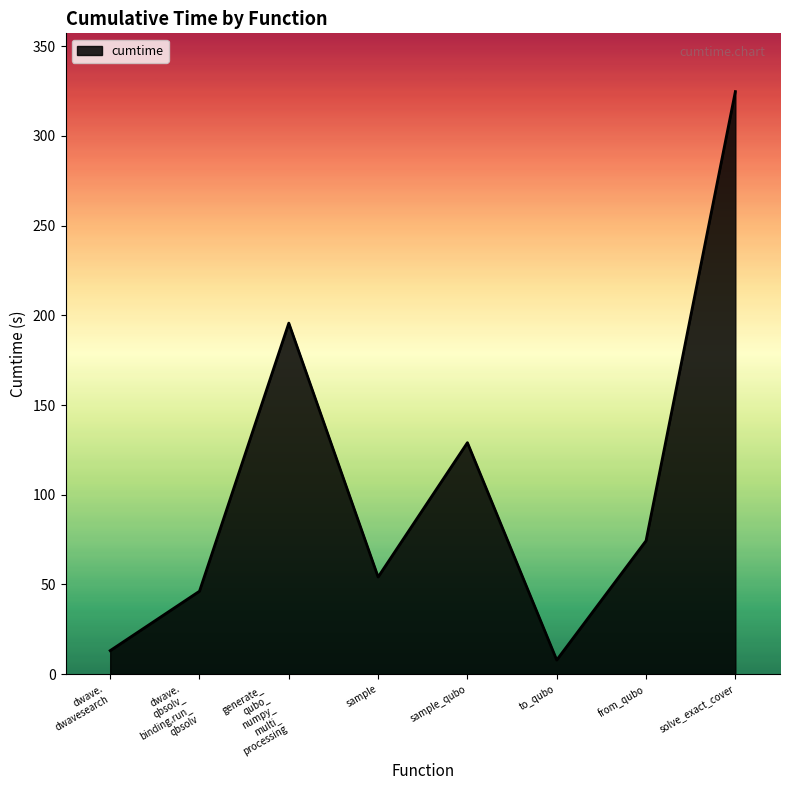

Which category has the highest value across all series?

solve_exact_cover